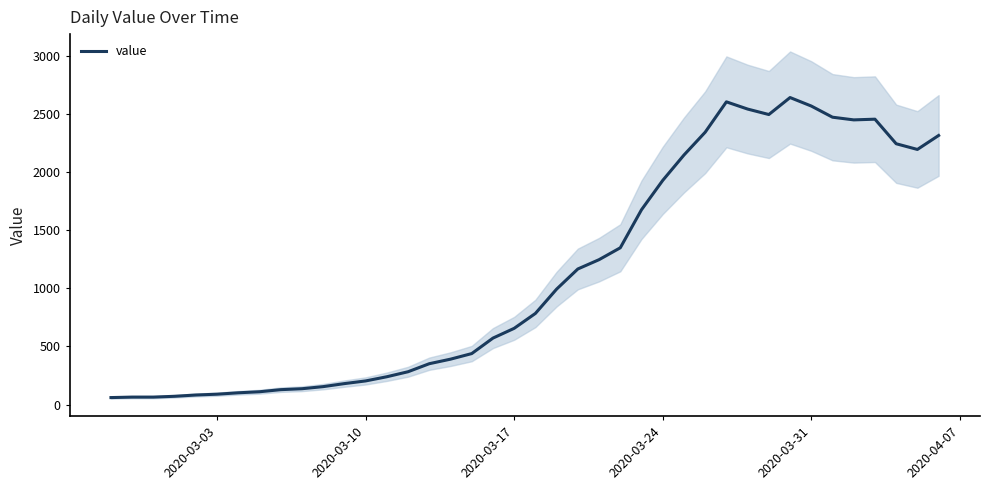

What is the highest value of the value series?

2639